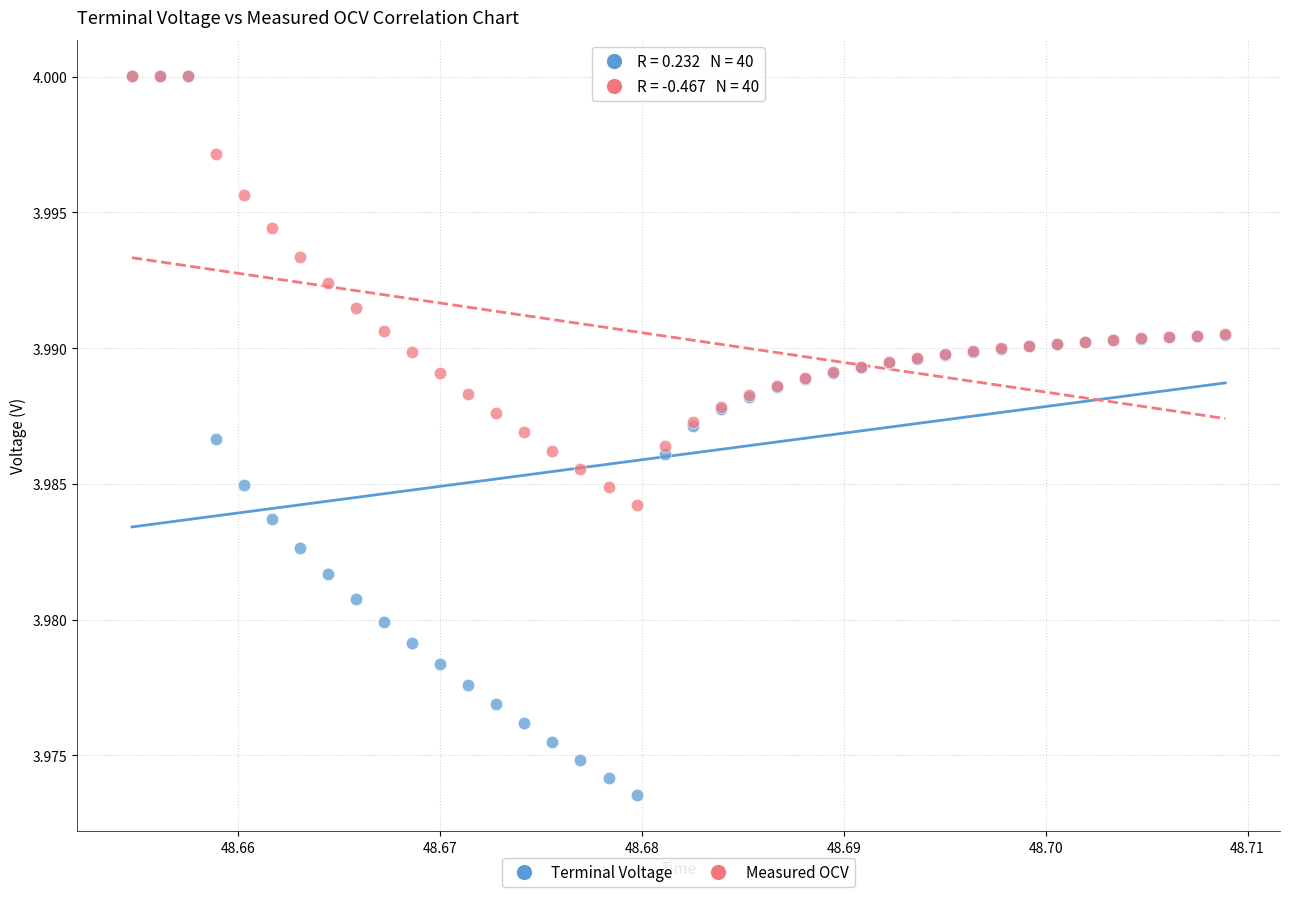

What are all the series names shown in the legend?

Terminal Voltage, Measured OCV